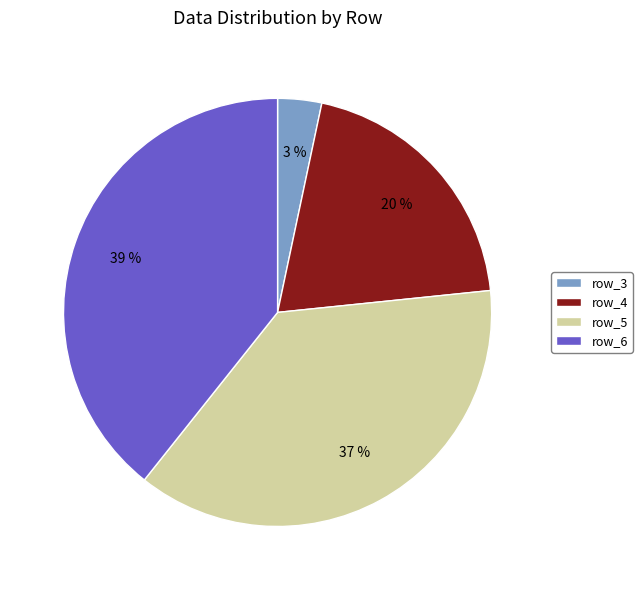

What is the ratio of the value at row_5 to the value at row_6?

0.9